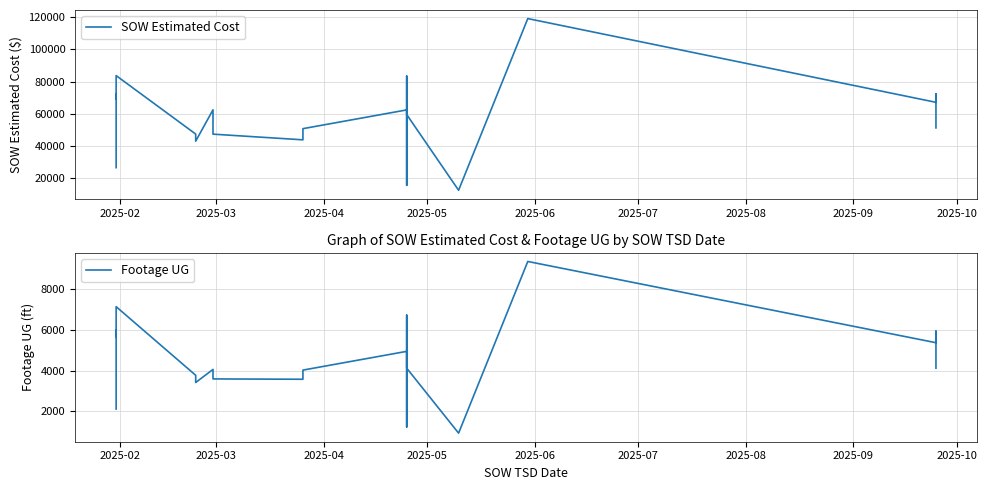

True or false: Footage UG and SOW Estimated Cost cross at least once.

False